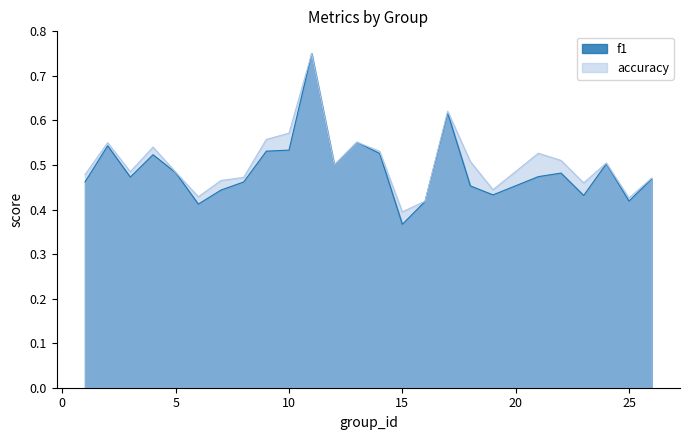

How many interior local valleys does the f1 series have?

7